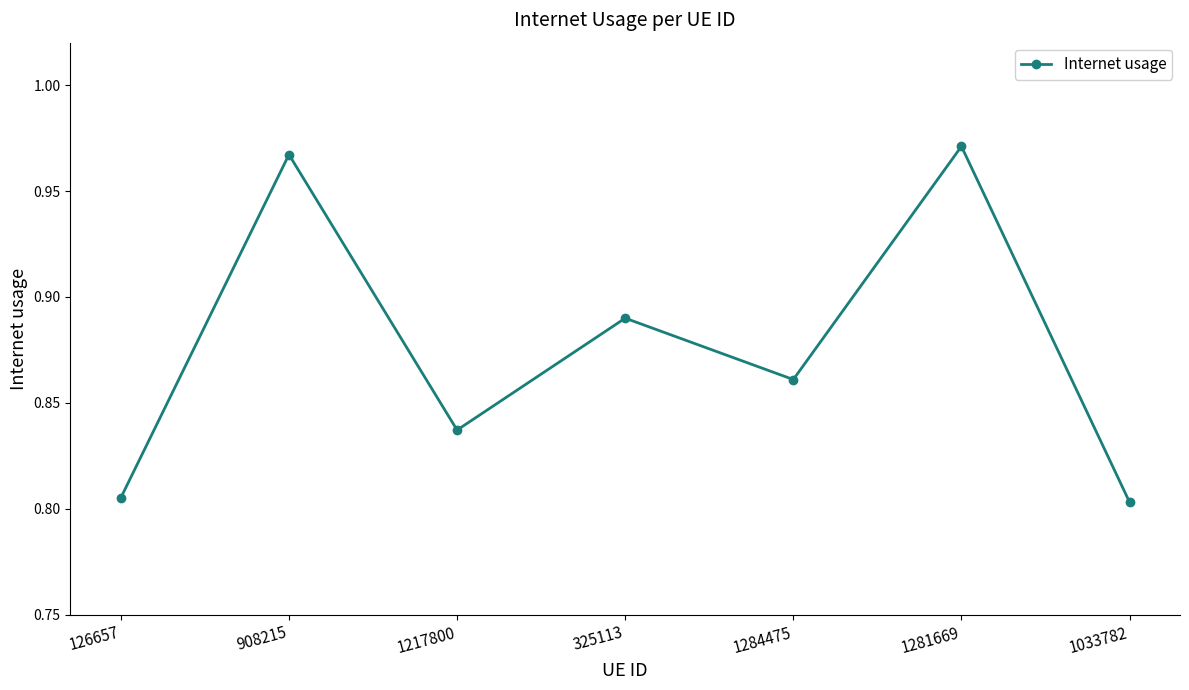

Count the values in the range 0 to 1.

7